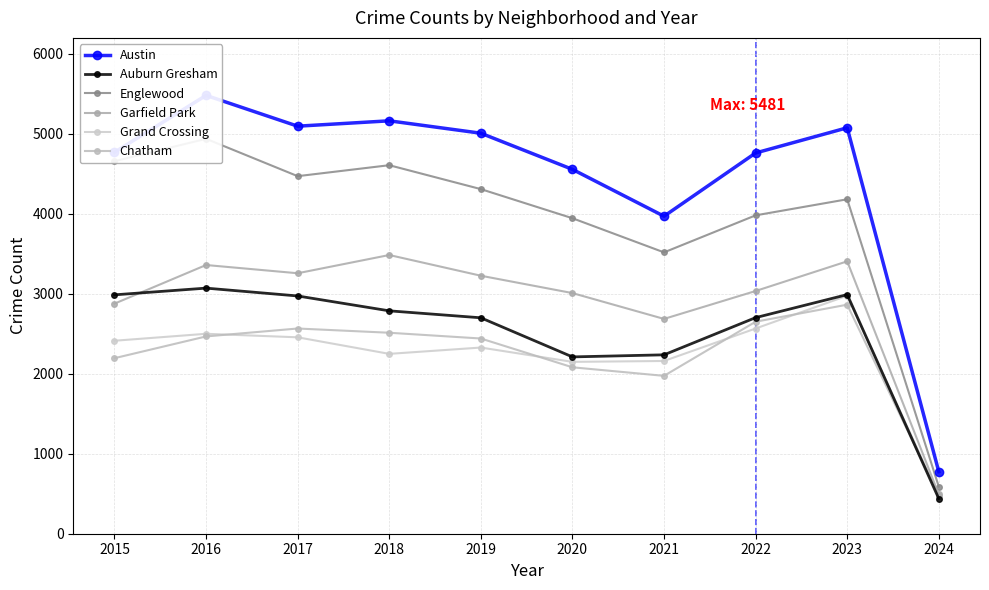

True or false: Austin has a value of 3970 at 2021.

True